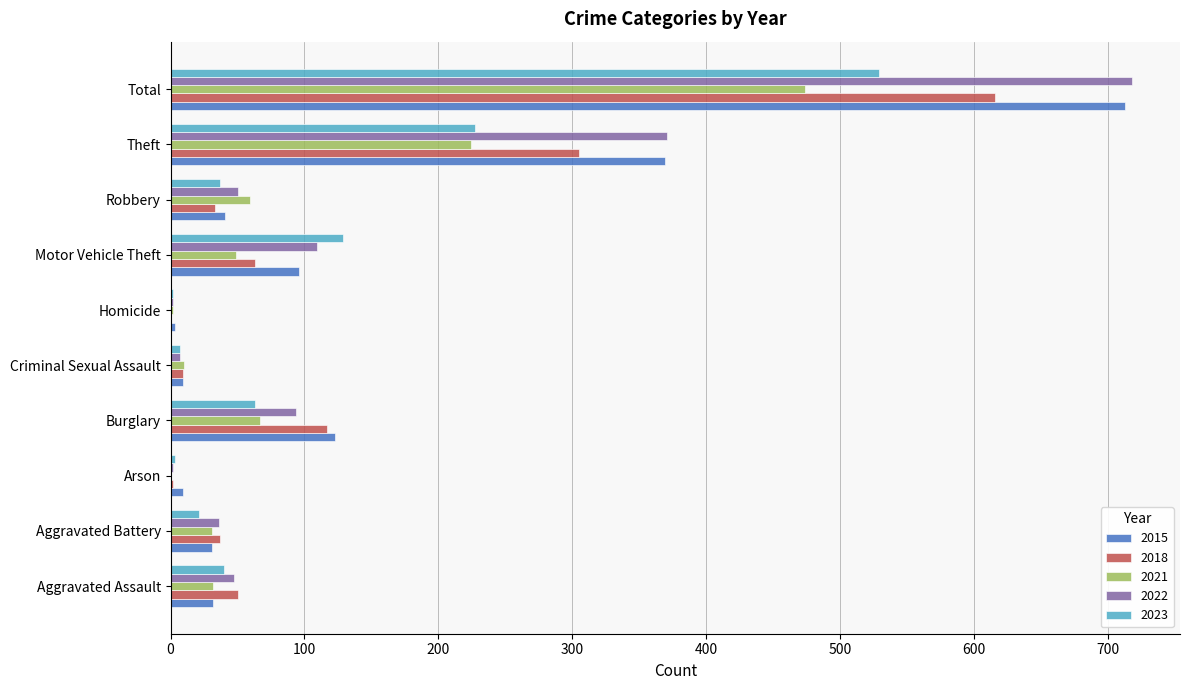

Is the value of 2022 at Robbery greater than the value of 2018 at Robbery?

Yes